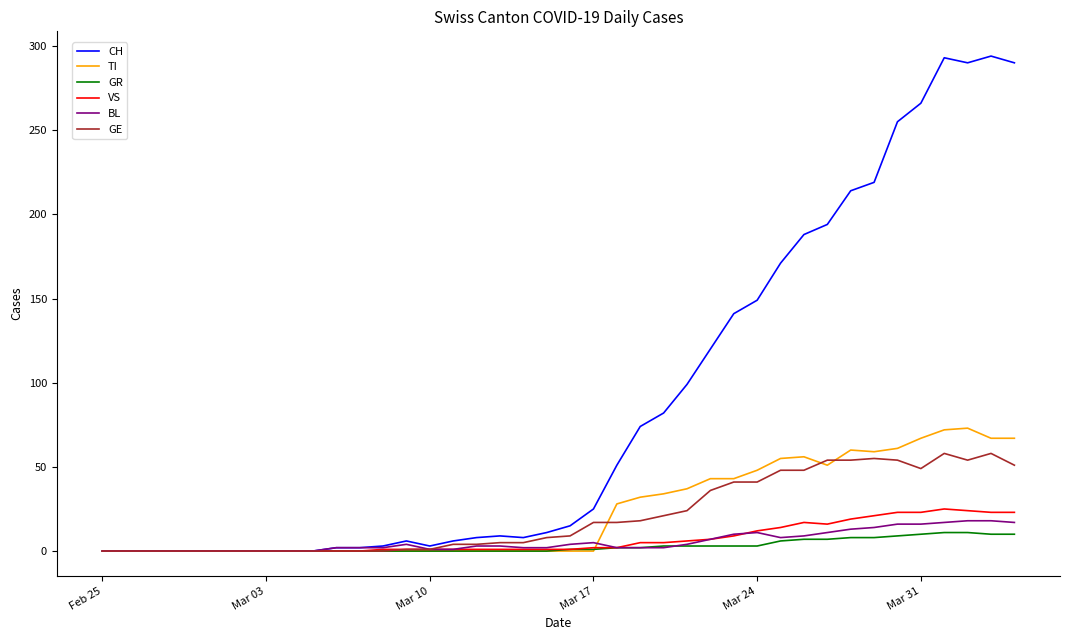

At how many categories does at least one series exceed 270?

4